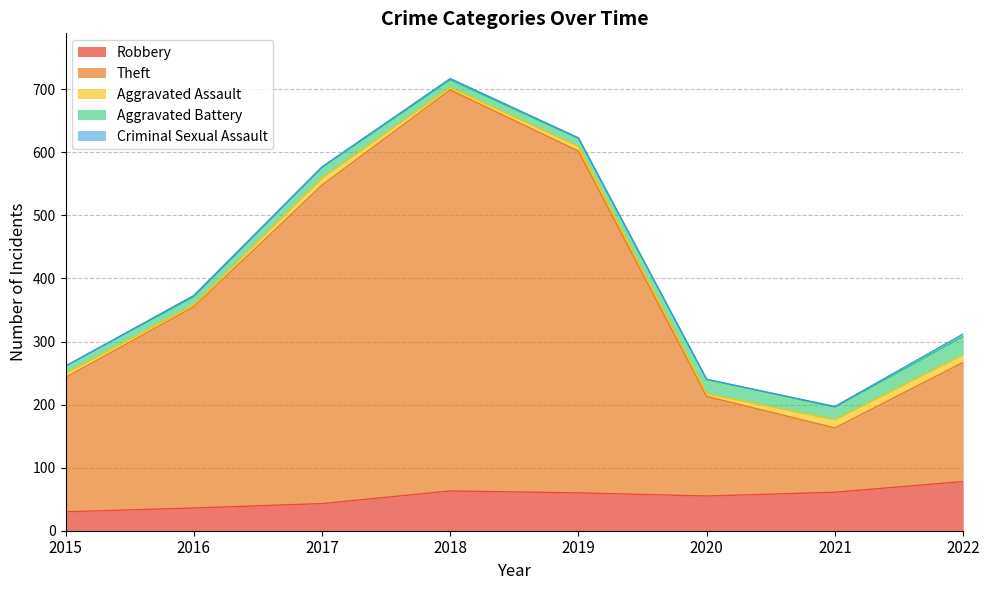

Rank the series at 2017 from highest to lowest value.

Theft, Robbery, Aggravated Battery, Aggravated Assault, Criminal Sexual Assault